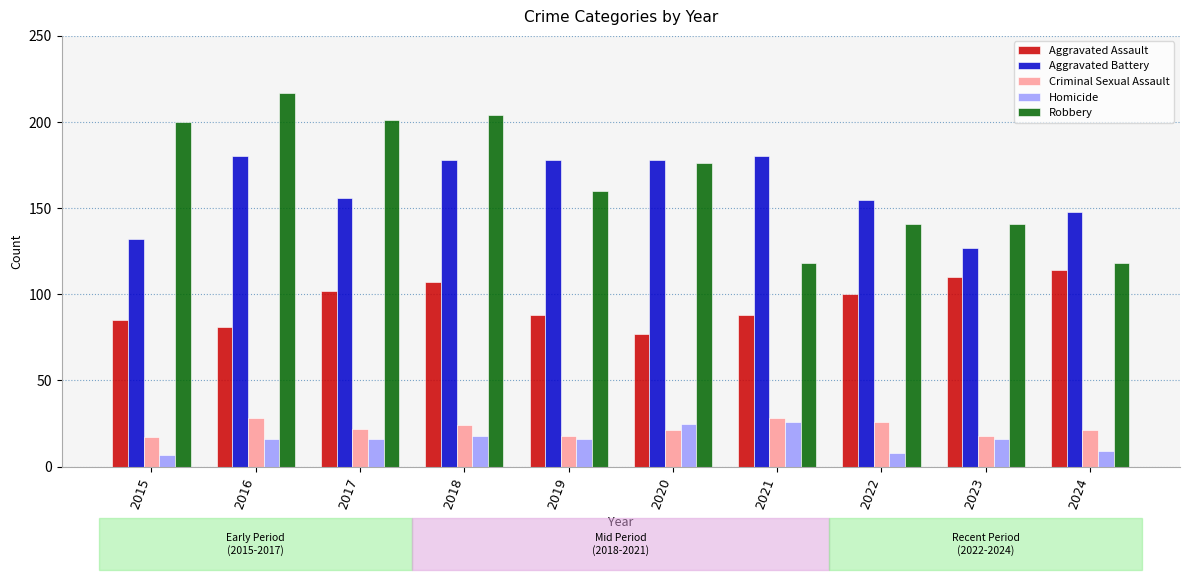

Reading right to left, what are all the values shown in this chart?

Aggravated Assault: 114	110	100	88	77	88	107	102	81	85
Aggravated Battery: 148	127	155	180	178	178	178	156	180	132
Criminal Sexual Assault: 21	18	26	28	21	18	24	22	28	17
Homicide: 9	16	8	26	25	16	18	16	16	7
Robbery: 118	141	141	118	176	160	204	201	217	200